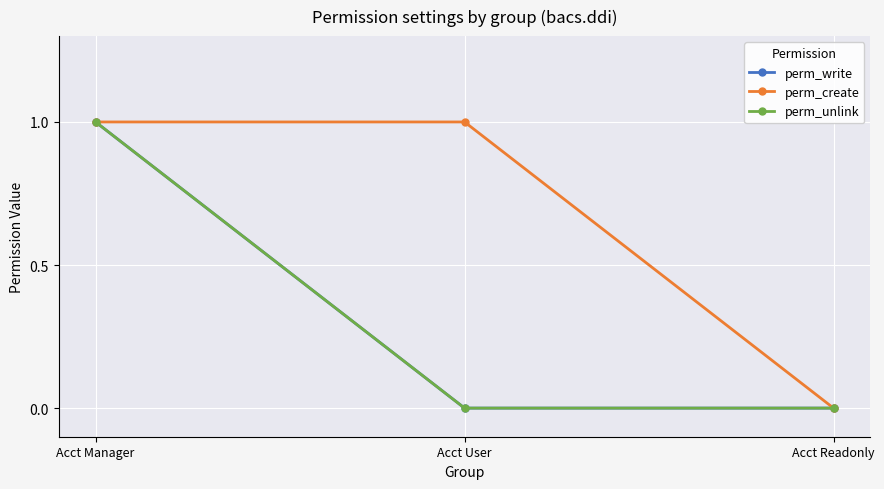

At how many categories does at least one series exceed 0?

2